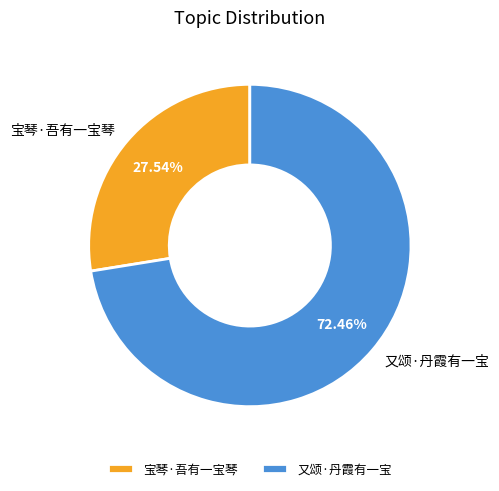

What percentage is the 宝琴·吾有一宝琴 slice, to the nearest percent?

28%